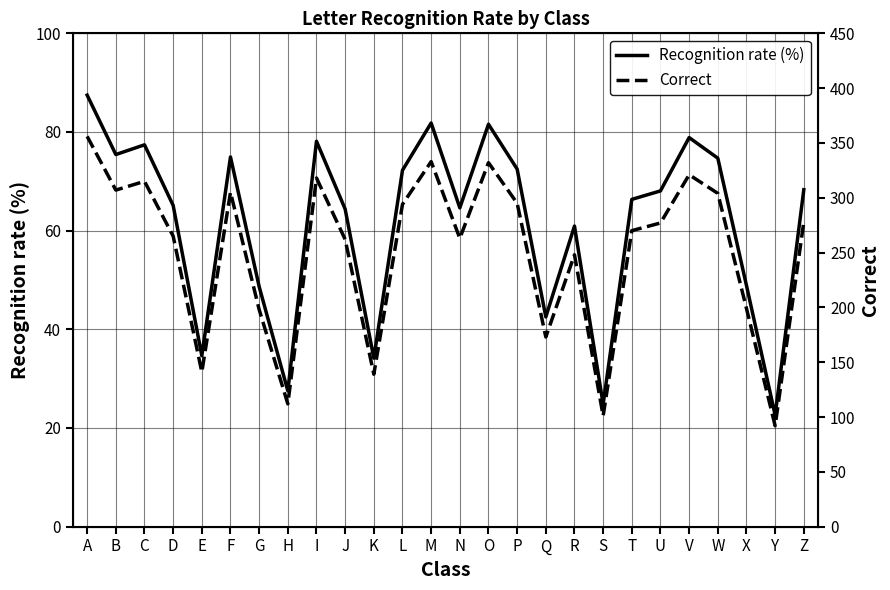

What is the maximum value shown in the chart?

356.0